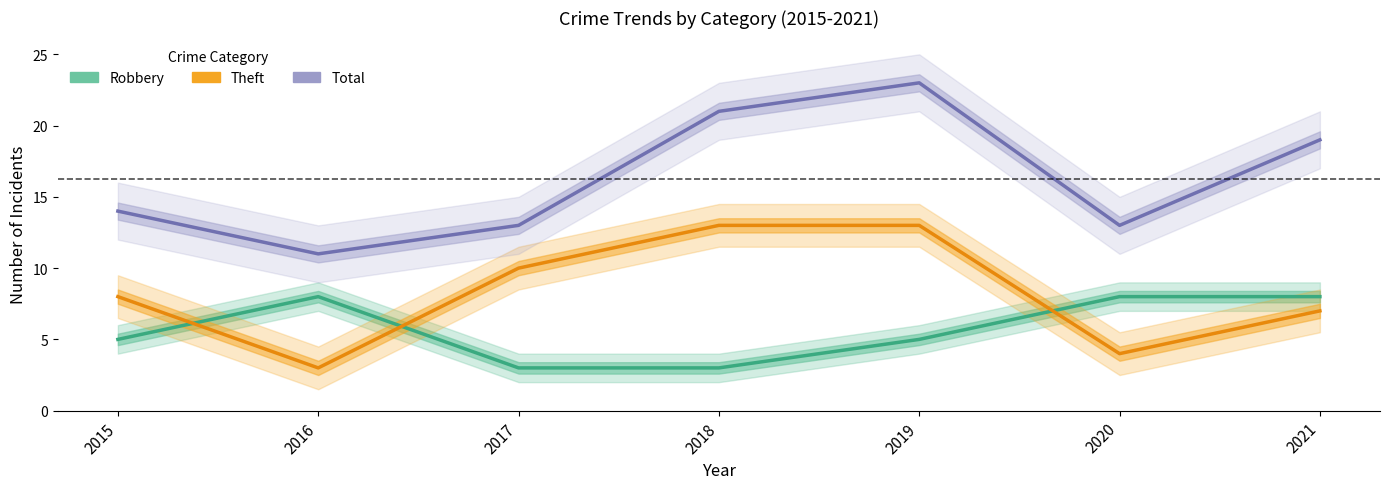

What is the approximate value of Robbery at 2015?

5